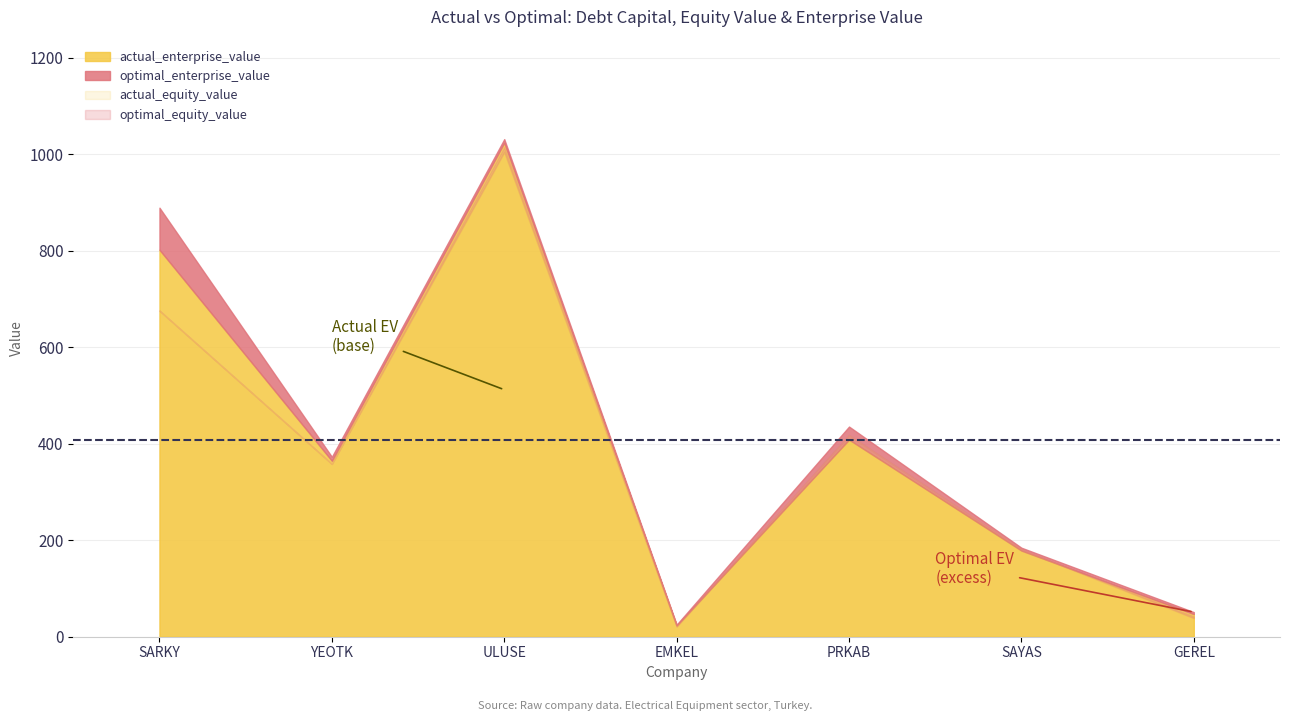

Which category has the highest value in the actual_debt_capital series?

GEREL